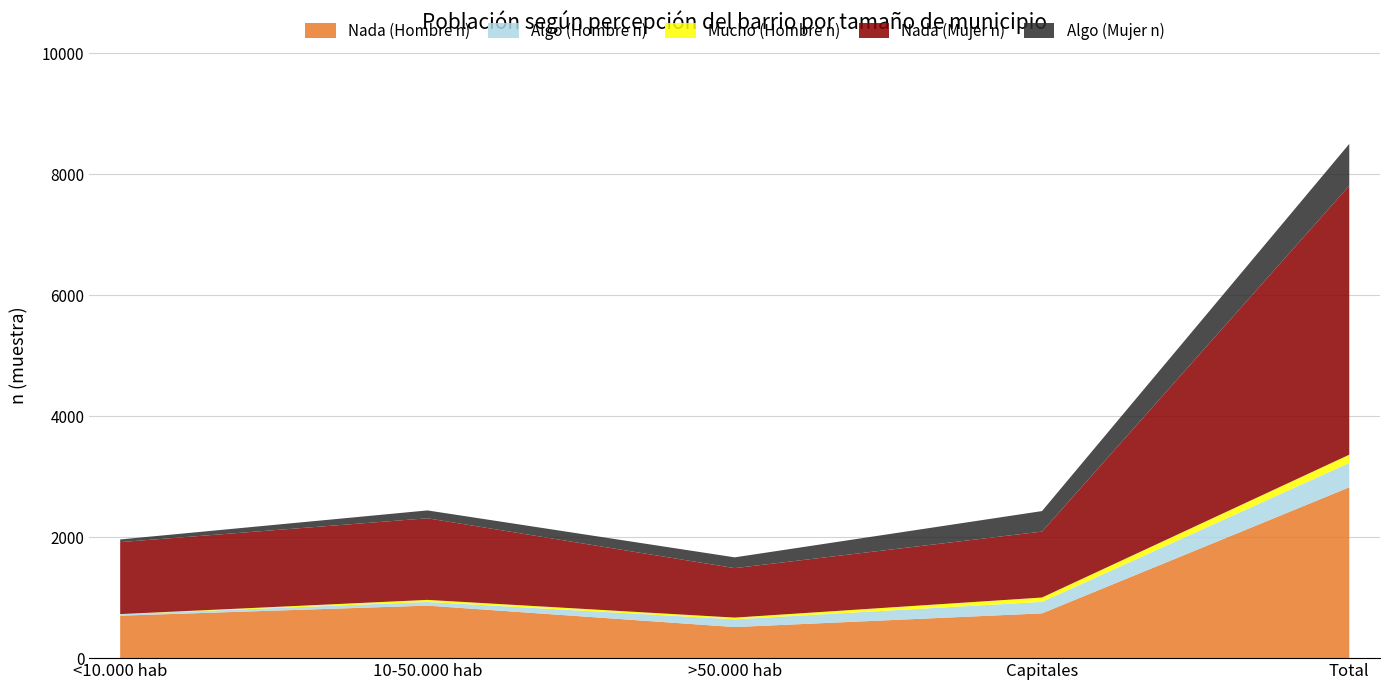

Reading right to left, extract all data points from this chart.

Nada (Hombre n): 2824	740	514	868	702
Algo (Hombre n): 403	190	128	61	24
Mucho (Hombre n): 136	72	28	34	2
Nada (Mujer n): 4447	1090	818	1349	1190
Algo (Mujer n): 691	339	178	130	44